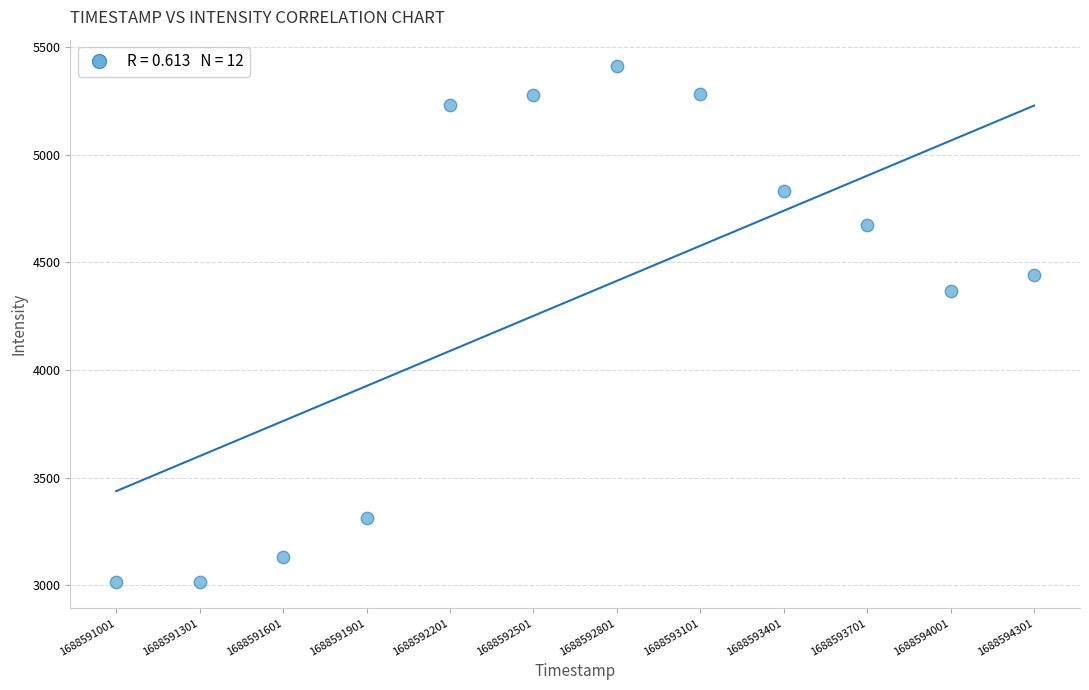

What is the average X value?

1688592651.0